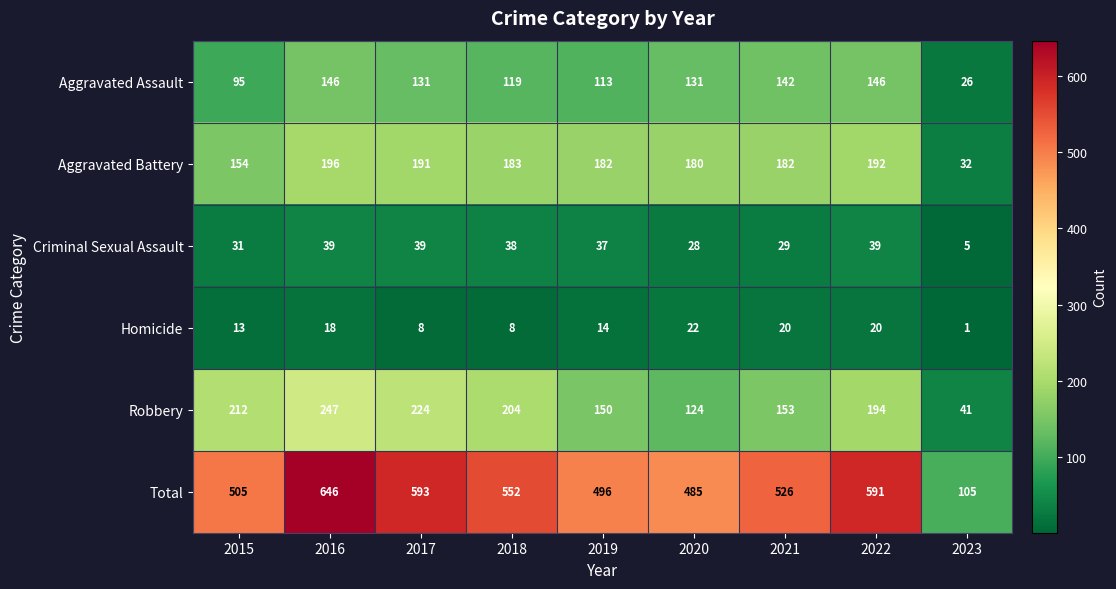

What is the difference between the second highest and minimum values in the Homicide series?

19